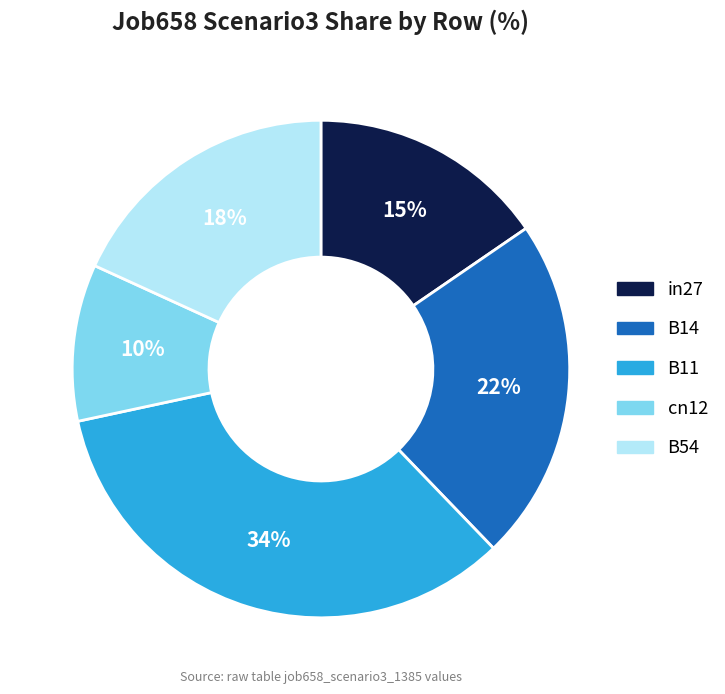

To the nearest percent, what is the difference between the B54 and B11 slice percentages?

16%